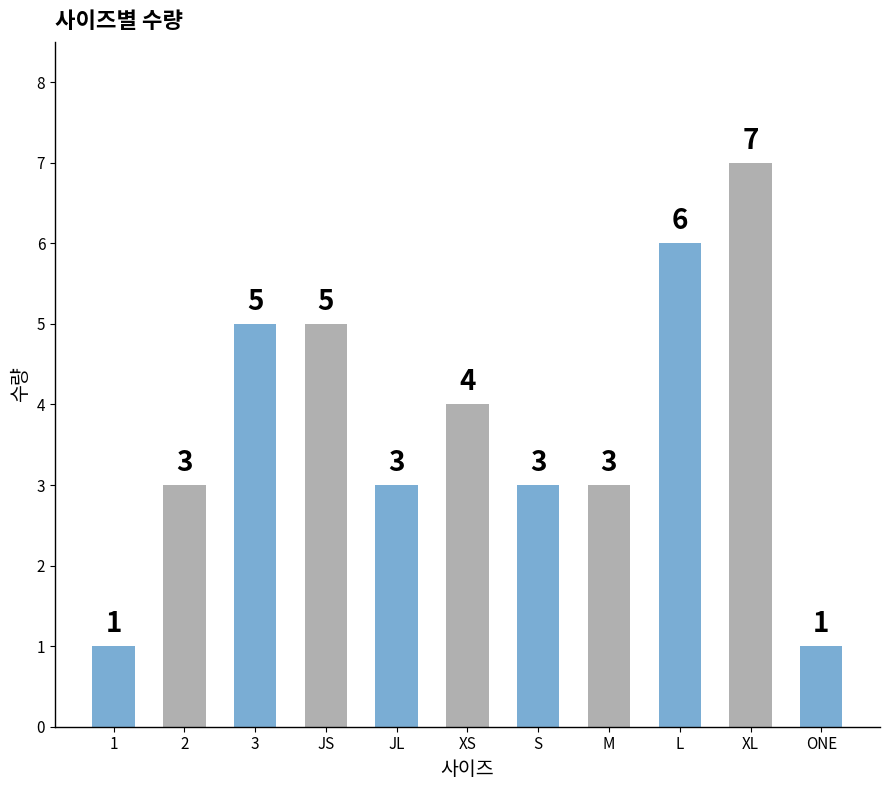

What is the change in value from 1 to XS?

+3